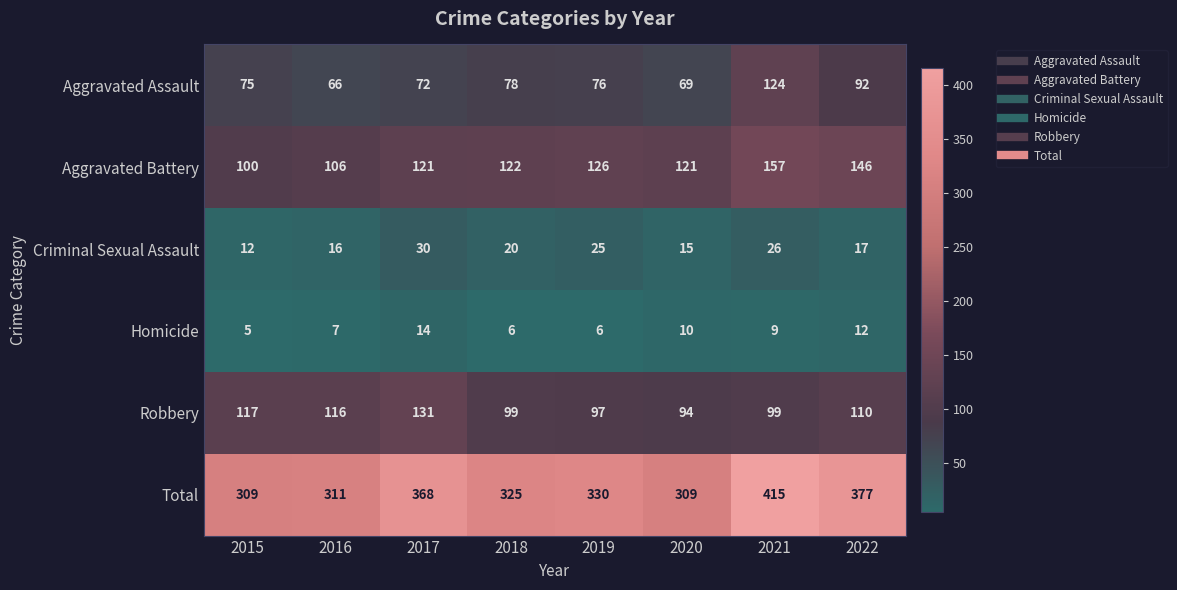

At 2018, list the series in order from smallest to largest.

Homicide, Criminal Sexual Assault, Aggravated Assault, Robbery, Aggravated Battery, Total